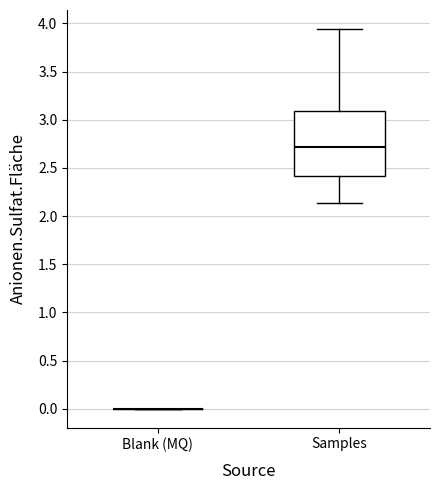

Where is the upper edge of the box for Samples on the y-axis? The values are not printed on the chart, so give them approximately, as read against the axis.

3.10